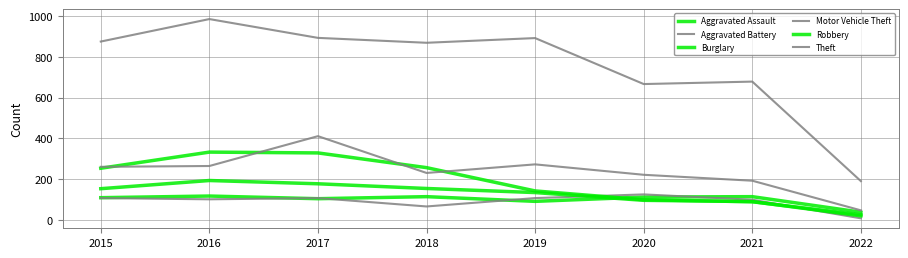

Is it true that Robbery equals 11 at 2022?

False